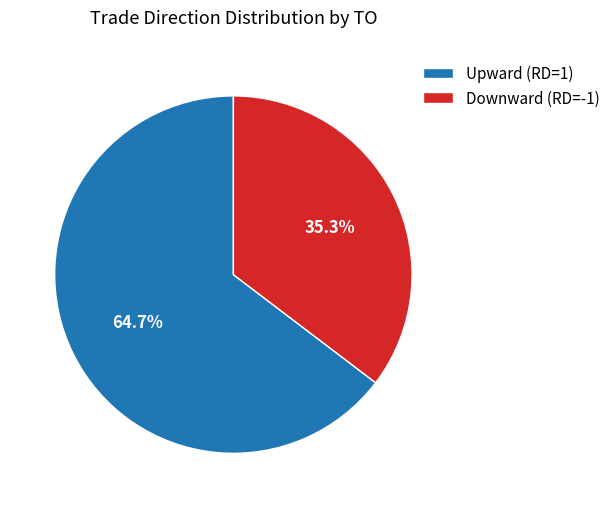

What is the ratio of the value at Downward (RD=-1) to the value at Upward (RD=1)?

0.5